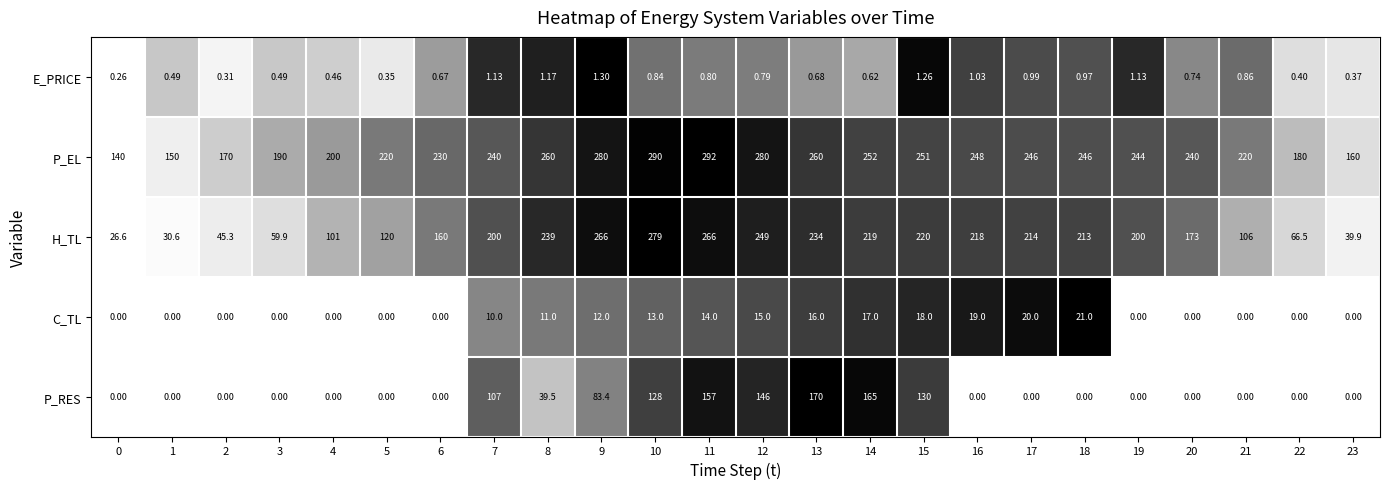

Is the value of P_EL at 22 greater than the value of H_TL at 16?

No